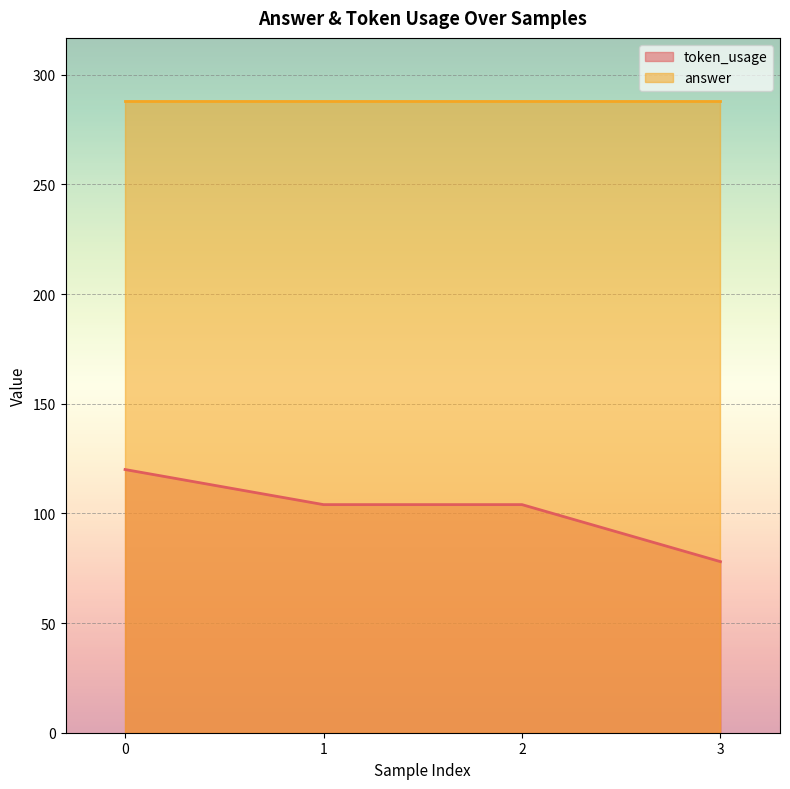

How many data points does each series have?

4